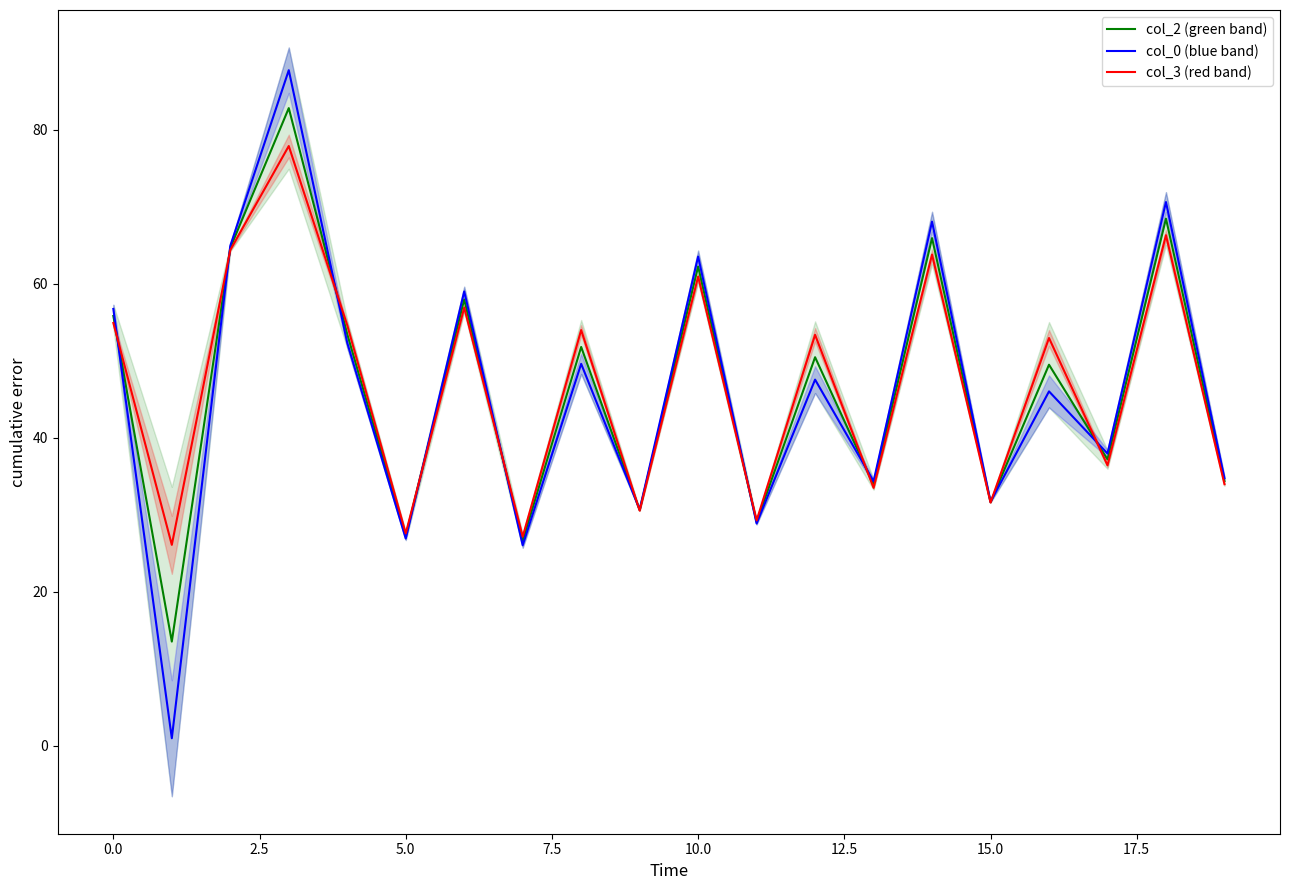

Which series has the largest range (max minus min)?

col_0 (blue band)